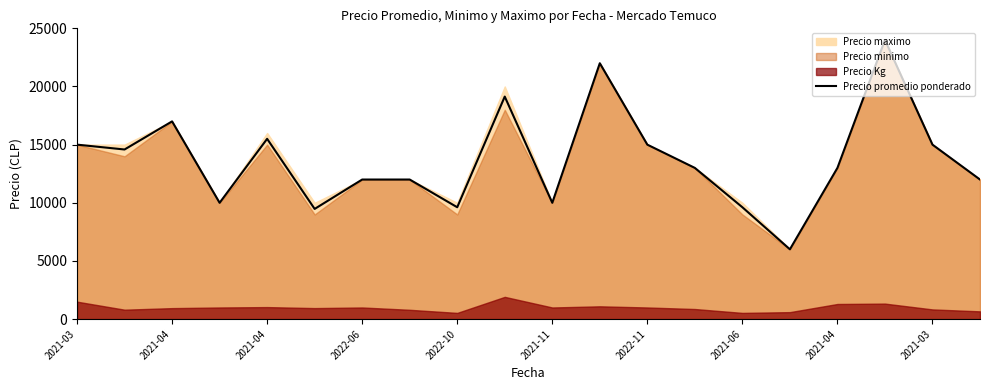

Reading left to right, what are all the values shown in this chart?

15000	14583	17000	10000	15500	9474	12000	12000	9617	19132	10000	22000	15000	13000	9617	6000	13000	24000	15000	12000